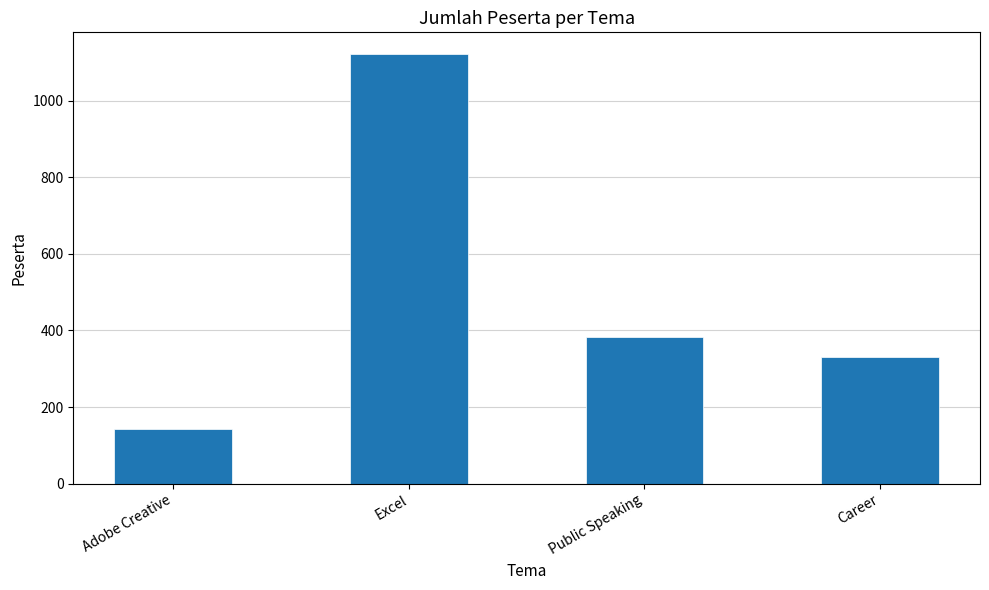

Are the bars horizontal?

No